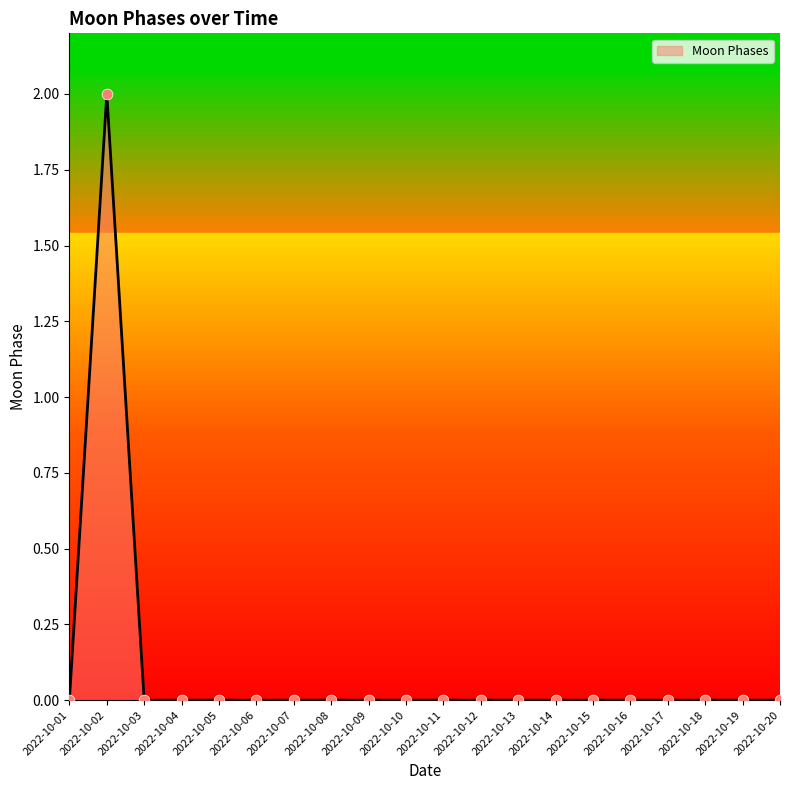

Which category has the highest value across all series?

2022-10-02